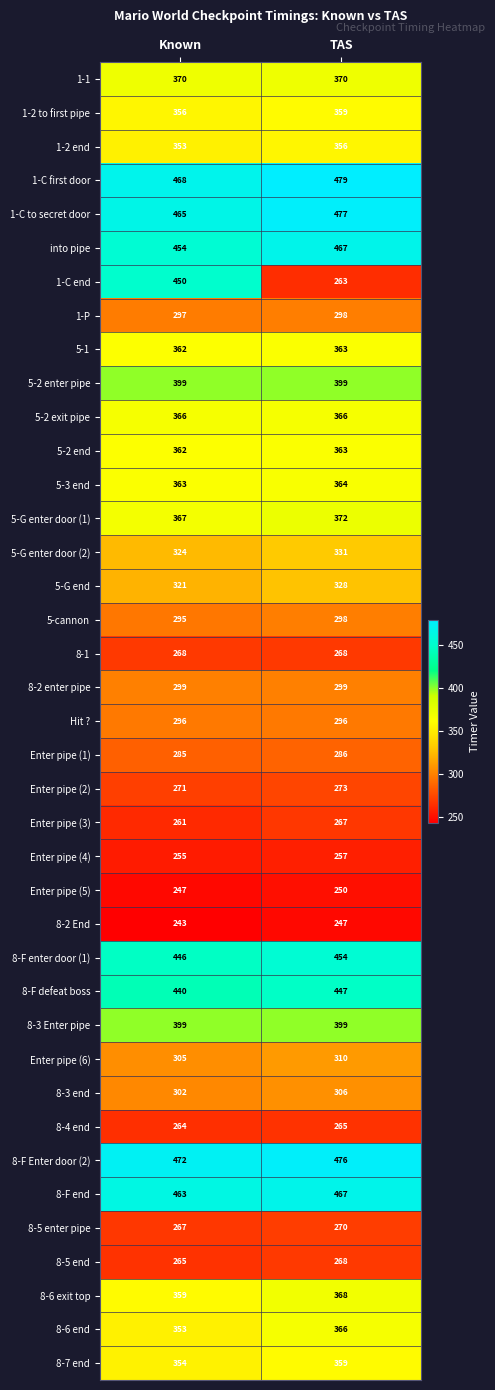

Between Known and TAS, which series saw the biggest shift?

1-C end